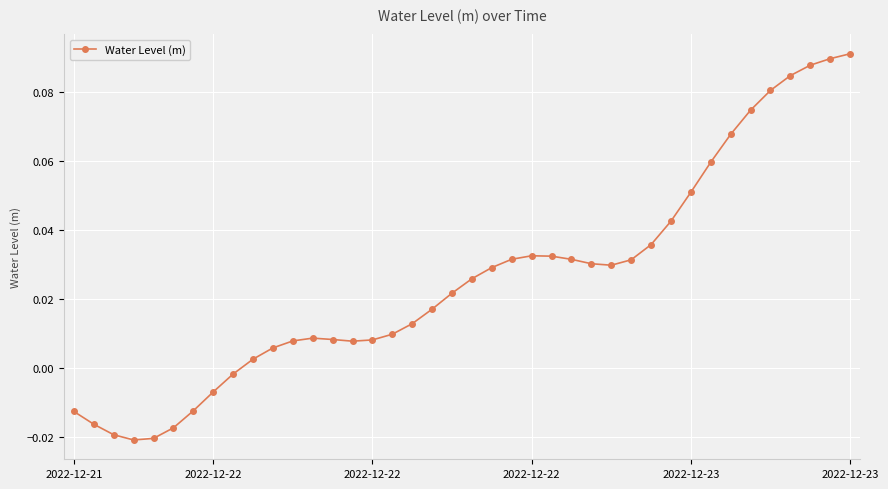

What is the sum of all values?

1.0